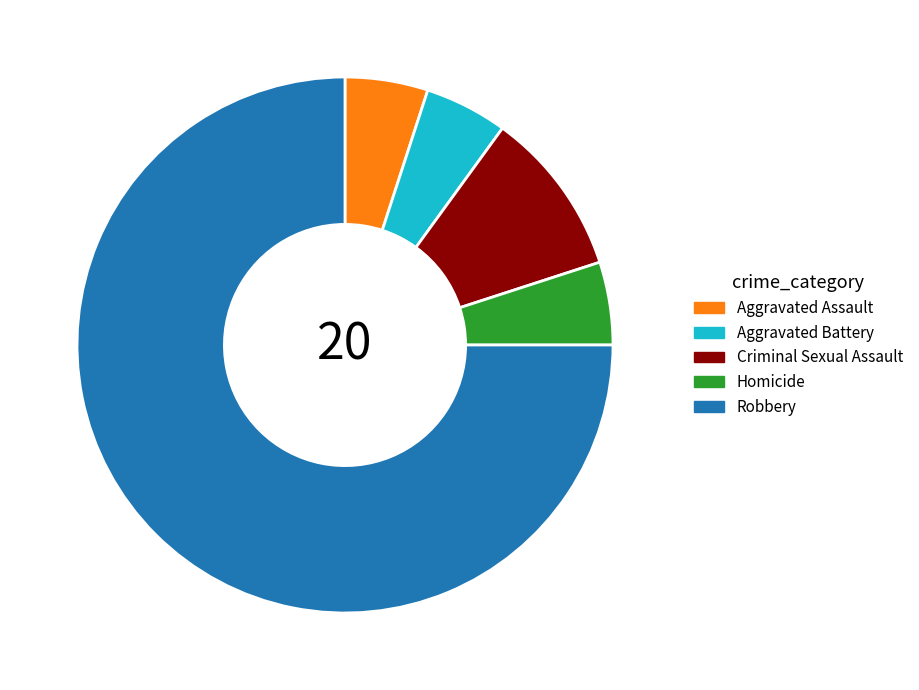

What is the largest slice in the pie chart?

Robbery